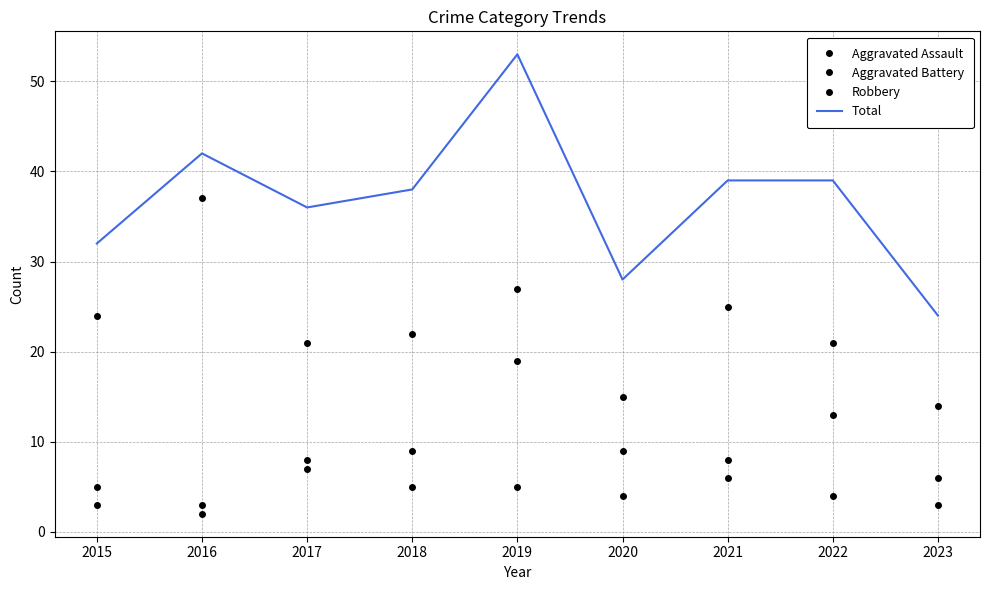

Rank the series by their maximum value, from highest to lowest.

Total, Robbery, Aggravated Battery, Aggravated Assault